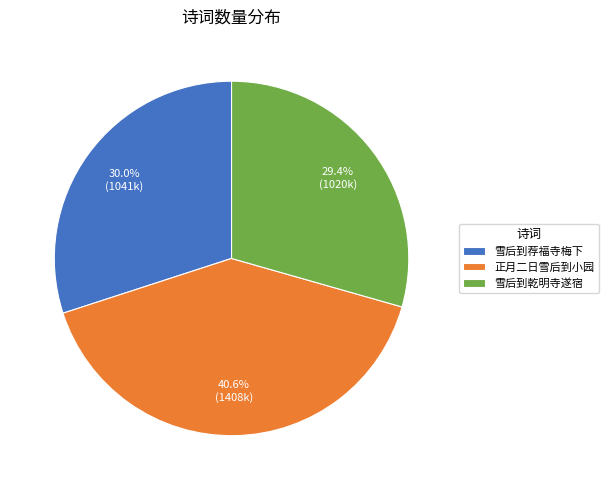

Does 正月二日雪后到小园 account for over 50% of the chart?

No